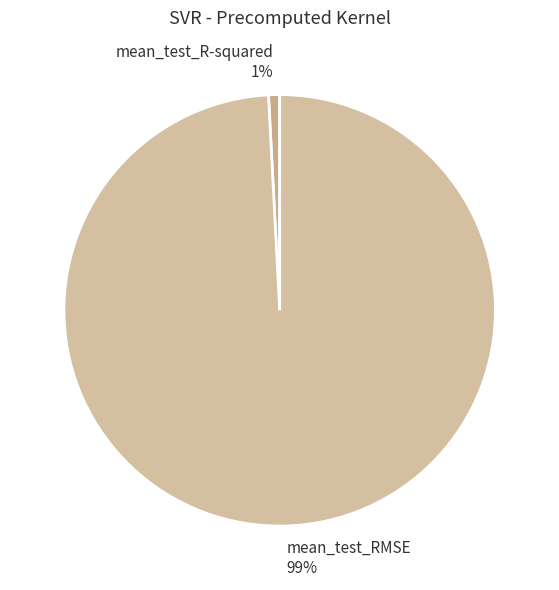

Does mean_test_R-squared represent more than half of the total?

No